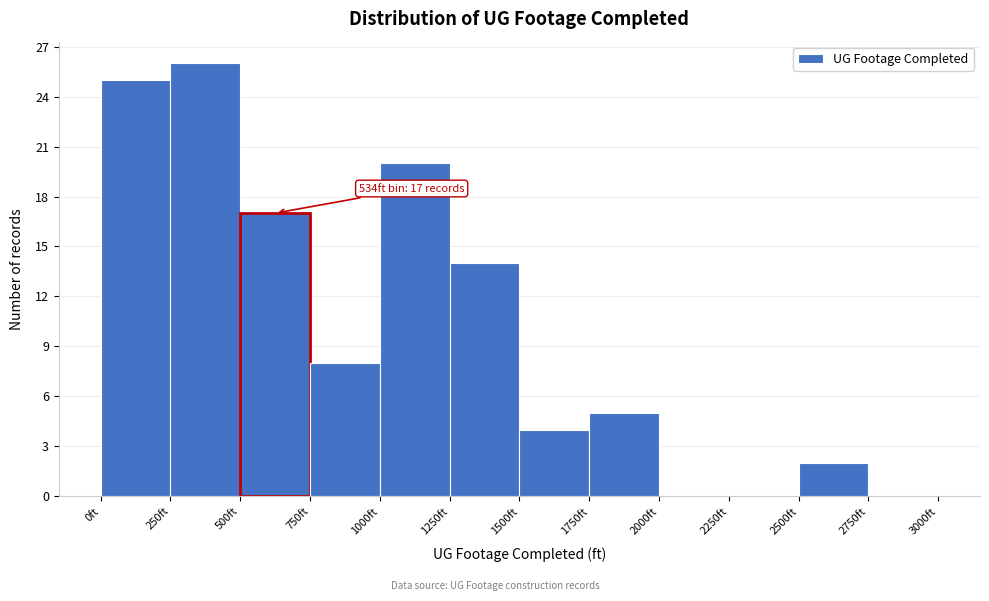

Over which range of the x-axis is the bar tallest?

250 to 500